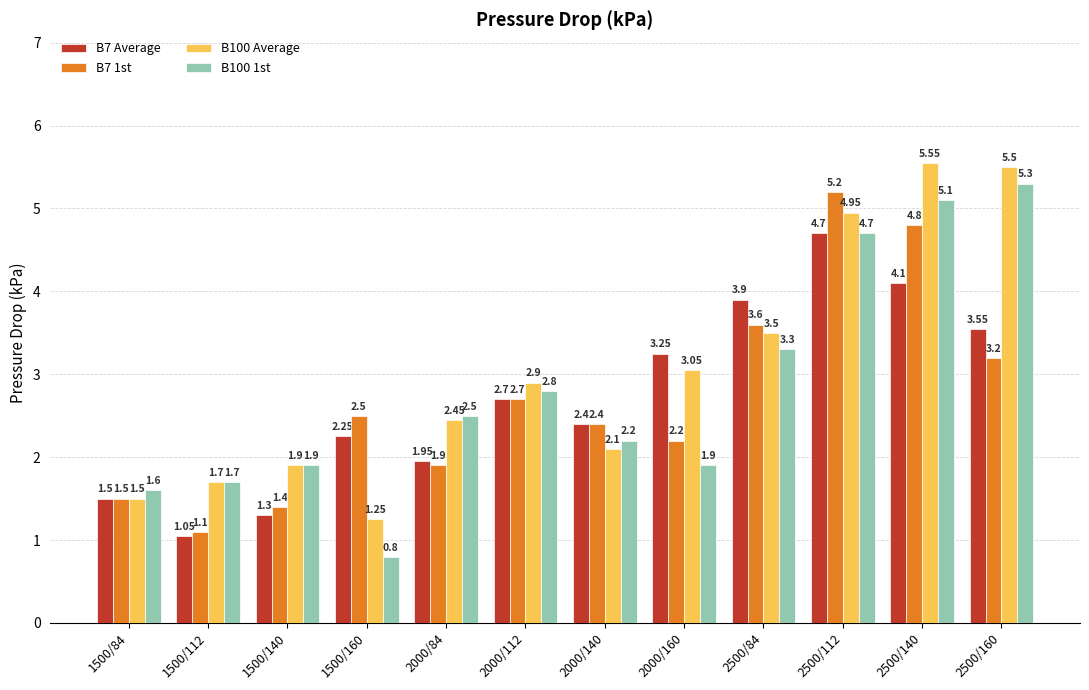

What is the difference between the maximum and minimum values in the B7 1st series?

4.1